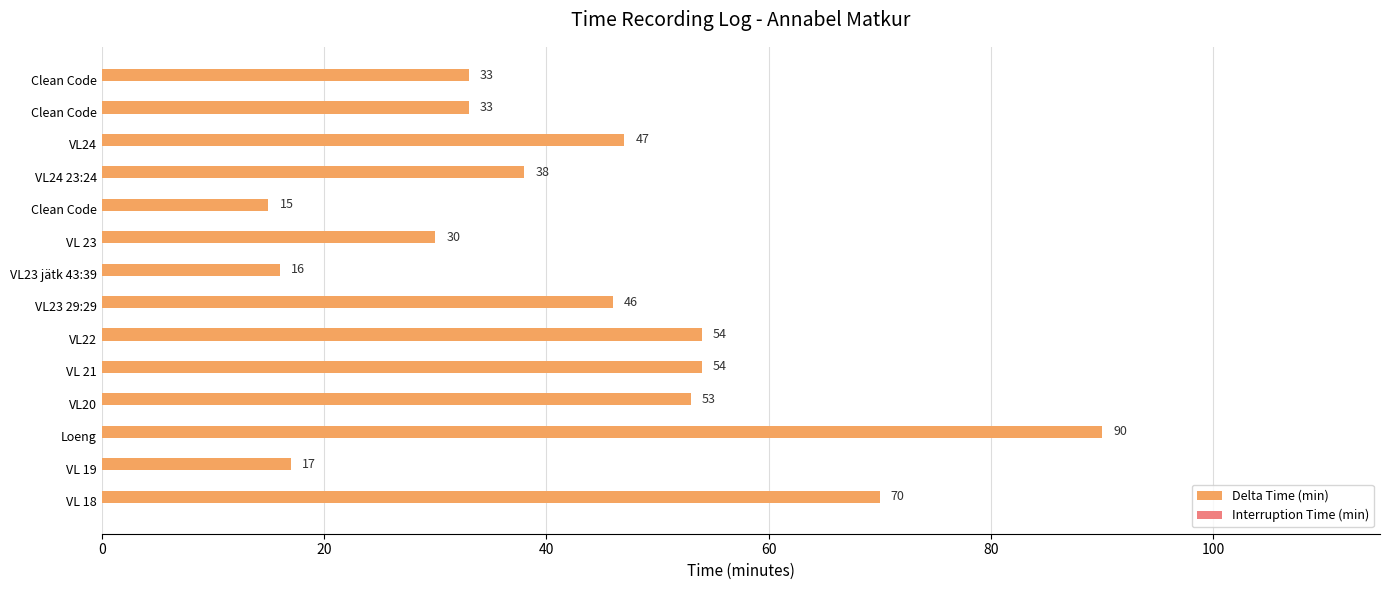

How many bars are there in total?

14